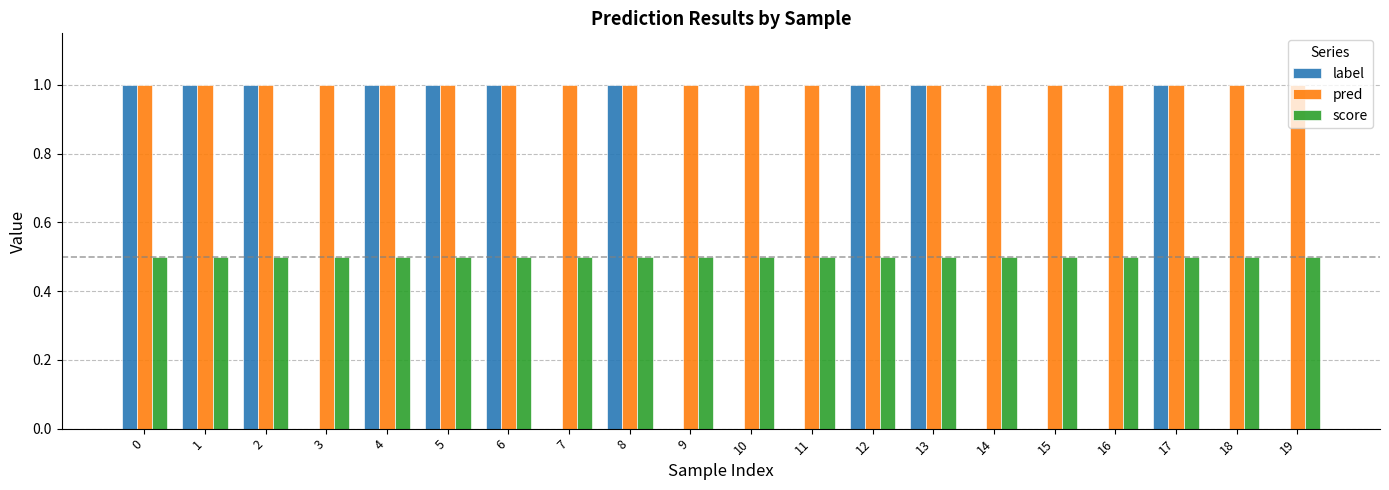

Is it true that score equals 0.7 at 6?

False